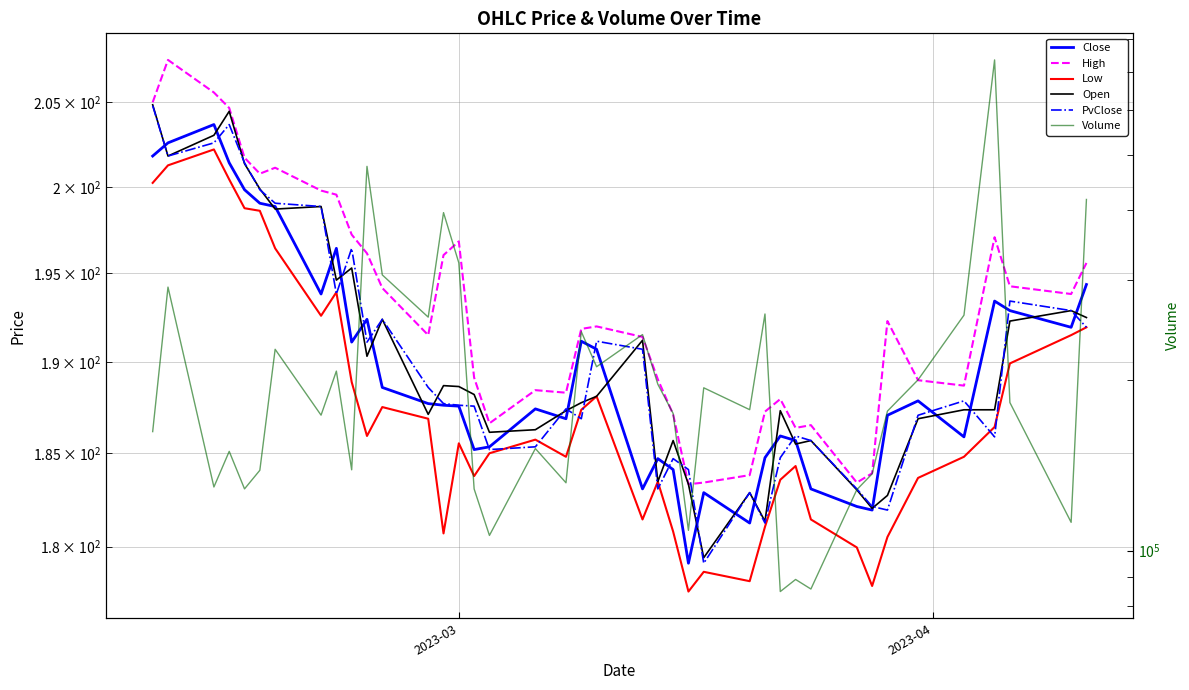

True or false: Close has more than 0 points higher than both neighbors.

True